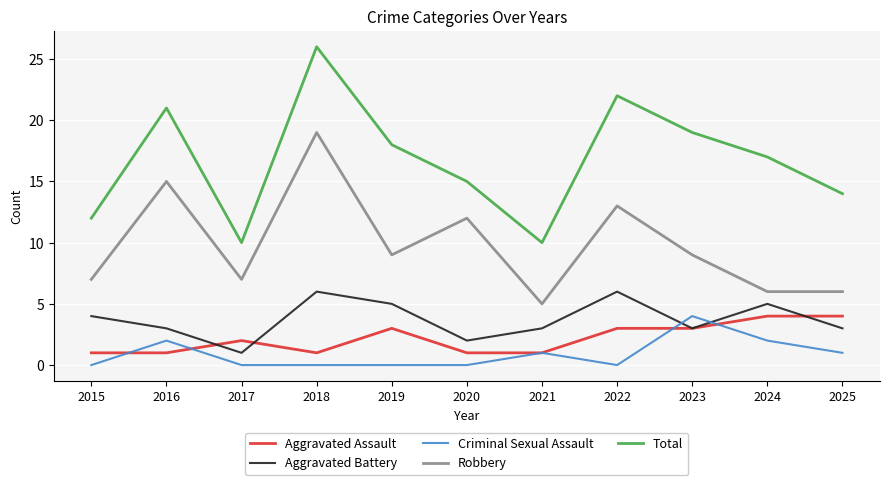

True or false: Total and Robbery intersect in this chart.

False